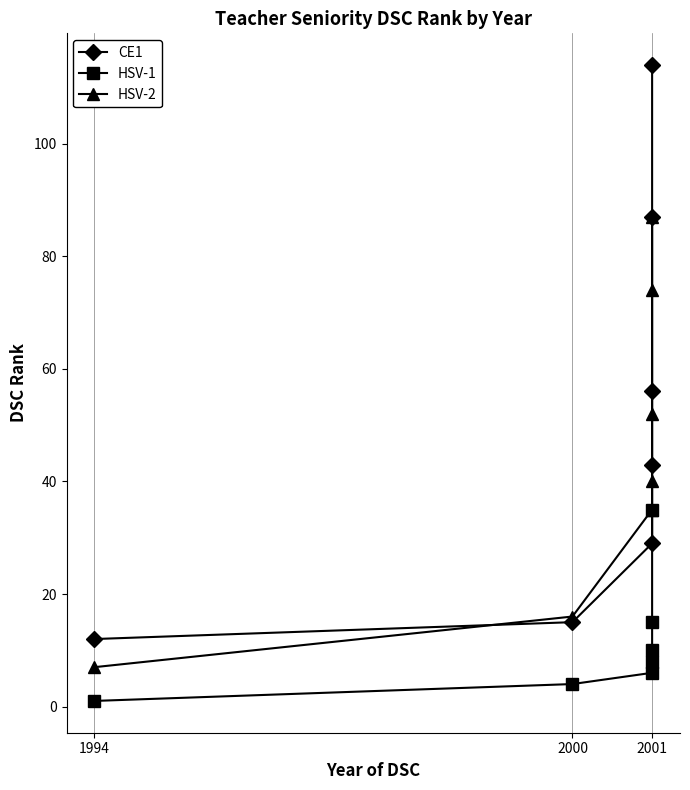

Which label corresponds to the smallest value in the chart?

1994